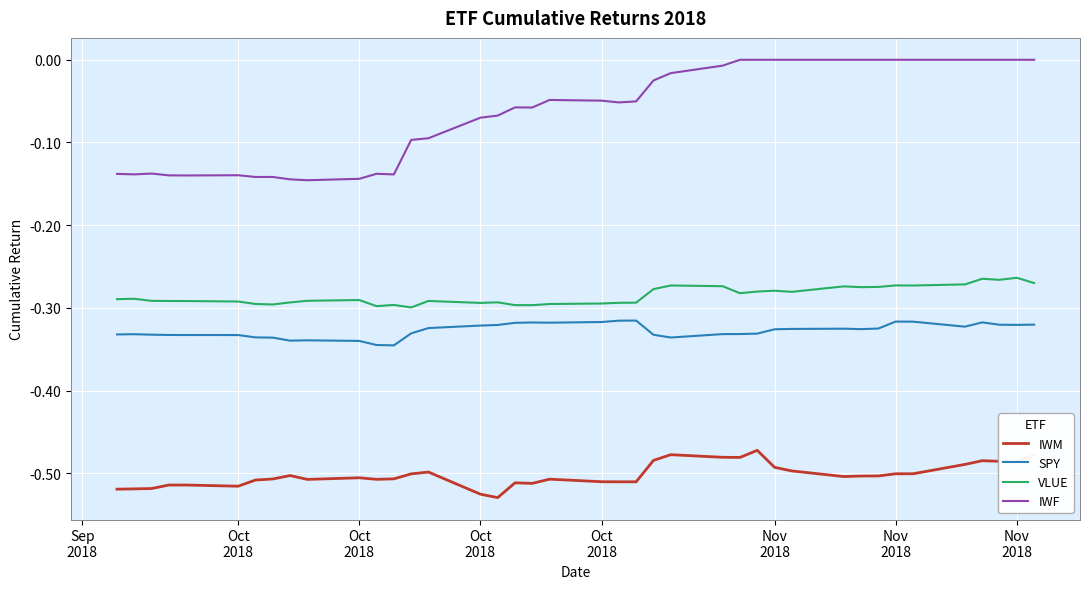

List the series in order of their peak value, highest first.

IWF, VLUE, SPY, IWM